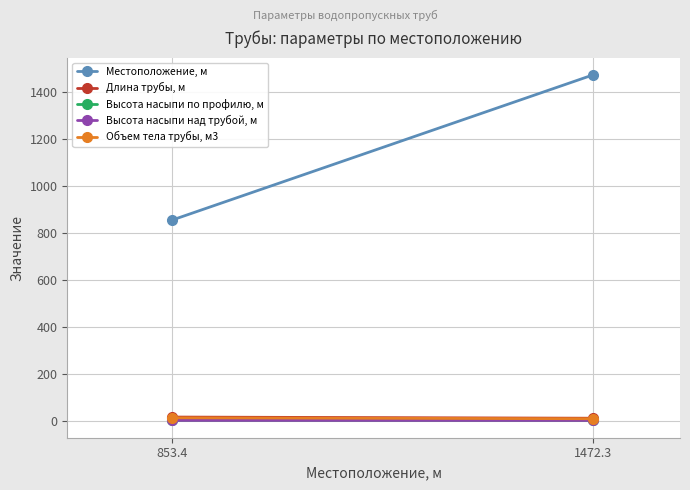

At how many categories does at least one series exceed 825?

2